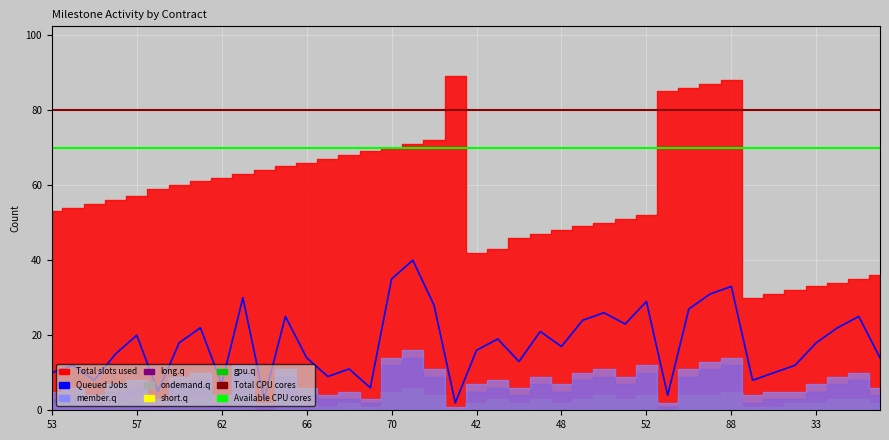

At which label does long.q reach its peak?

71